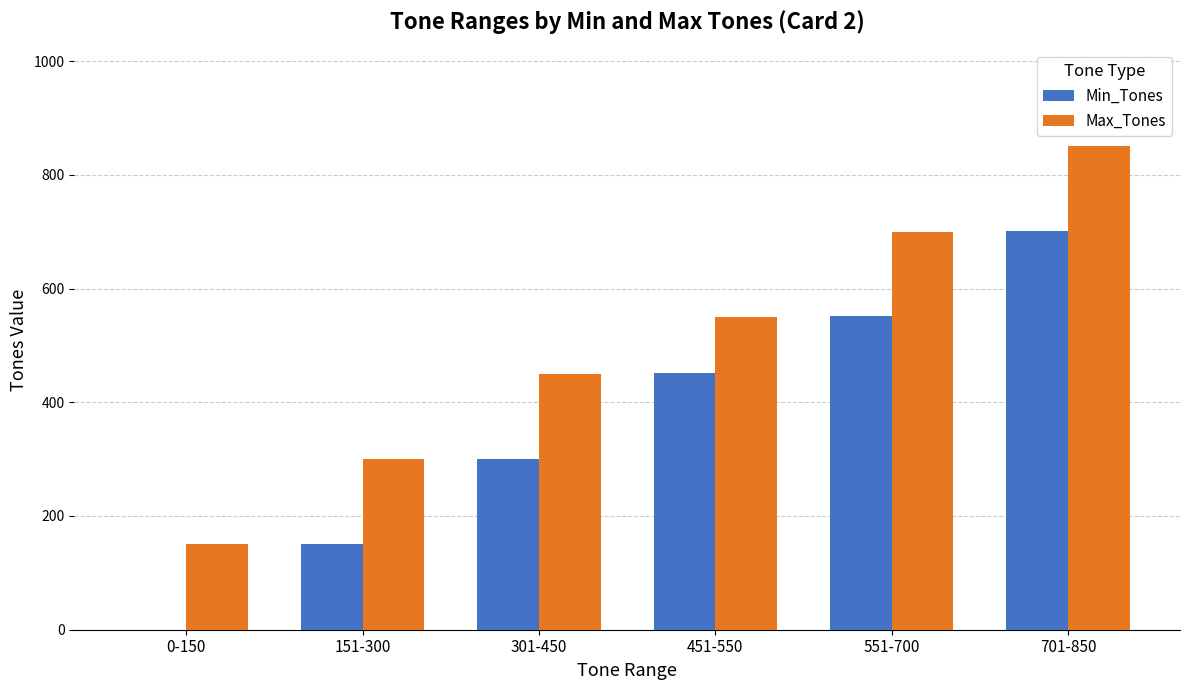

Which series has the largest total across all categories?

Max_Tones